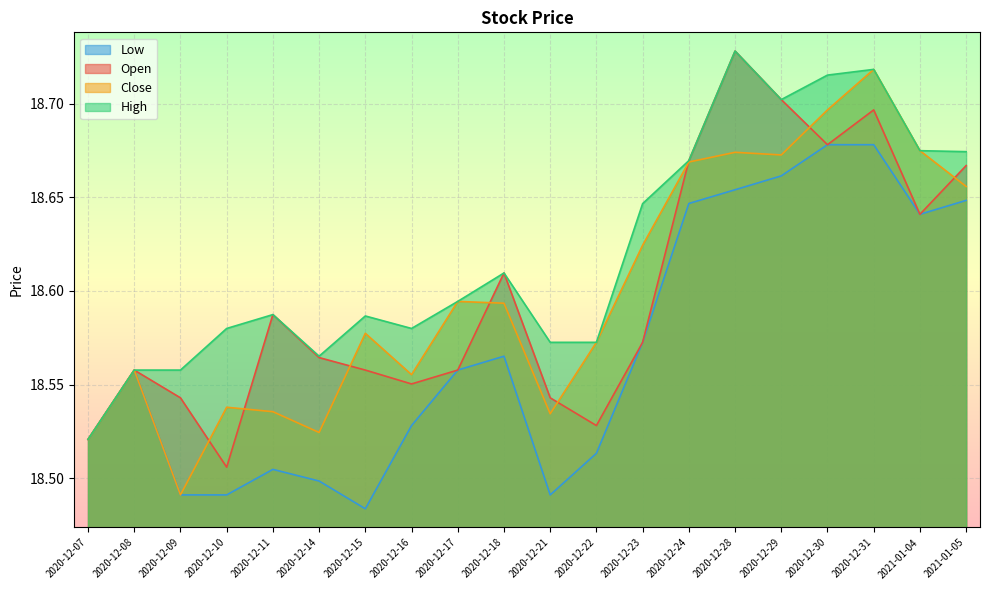

The value of Low at 2020-12-24 is 31.3. True or false?

False